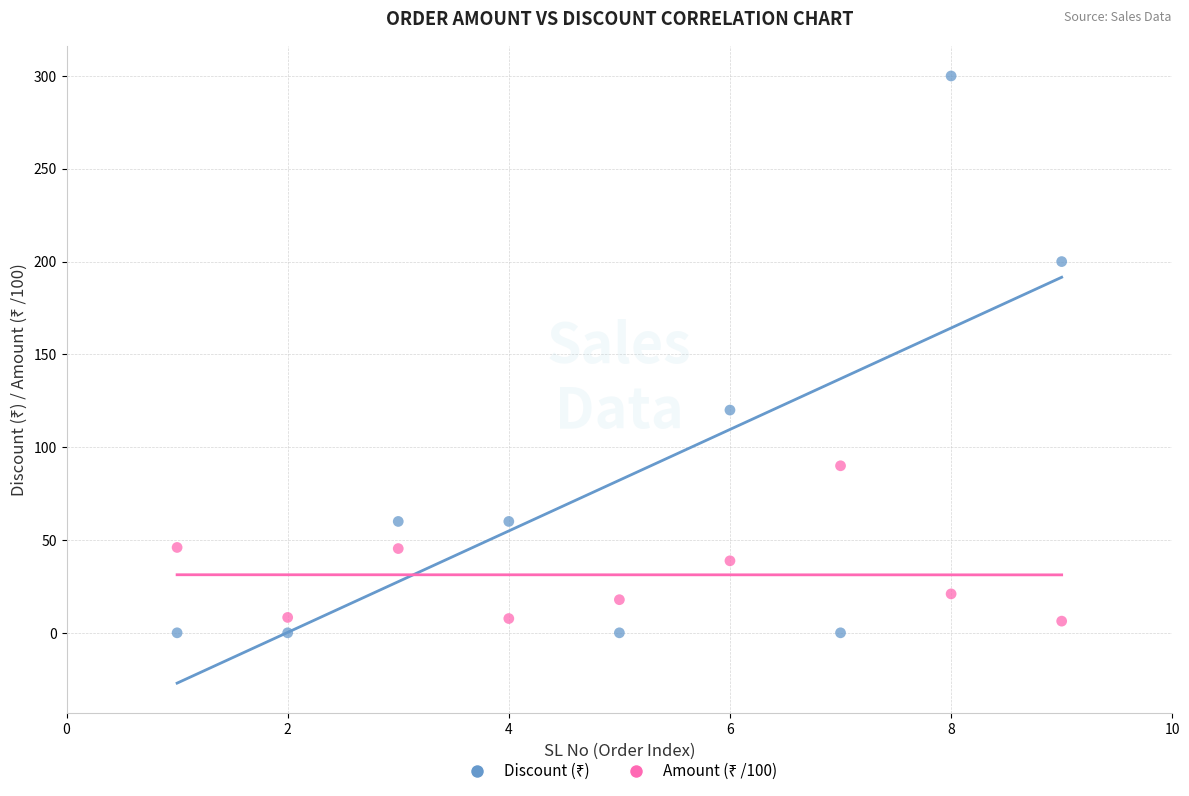

What is the X range (max minus min) for the scatter plot?

8.0